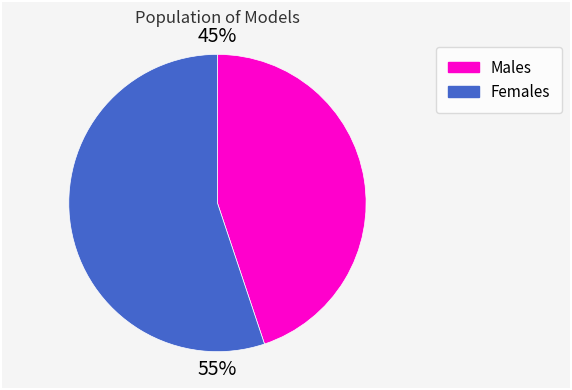

Does any single category account for the majority?

Yes